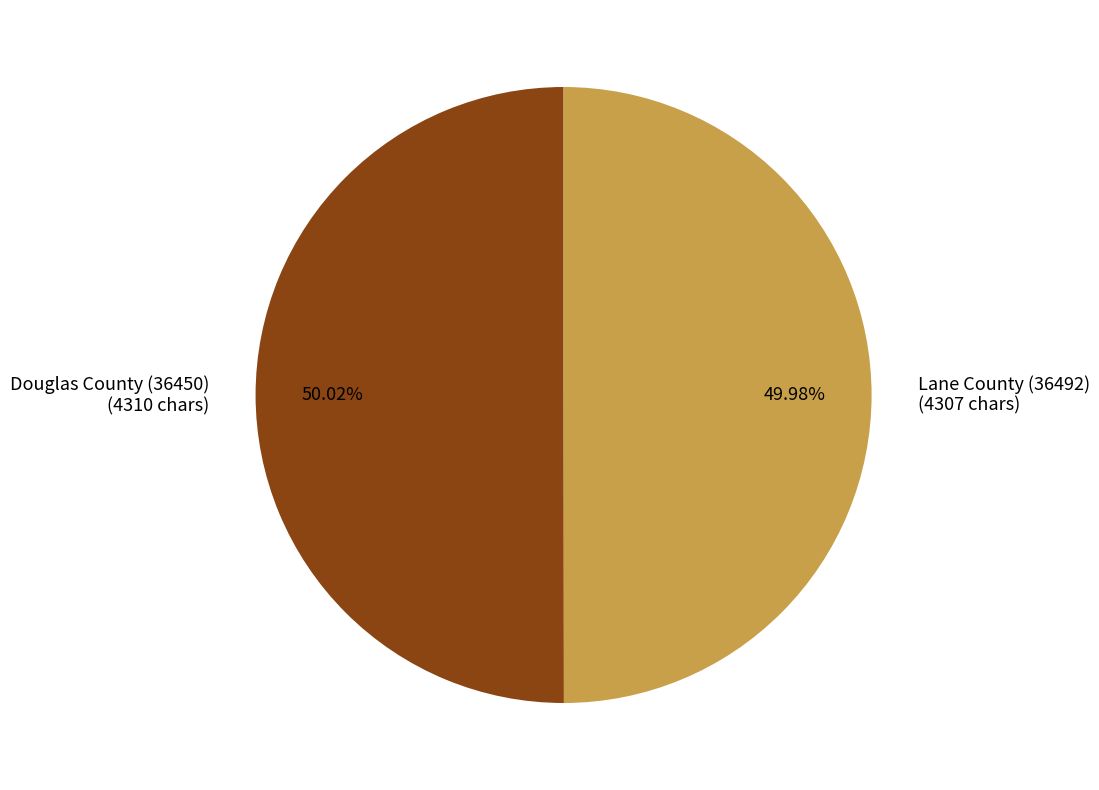

What percentage is the Lane County (36492) slice, to the nearest percent?

50%